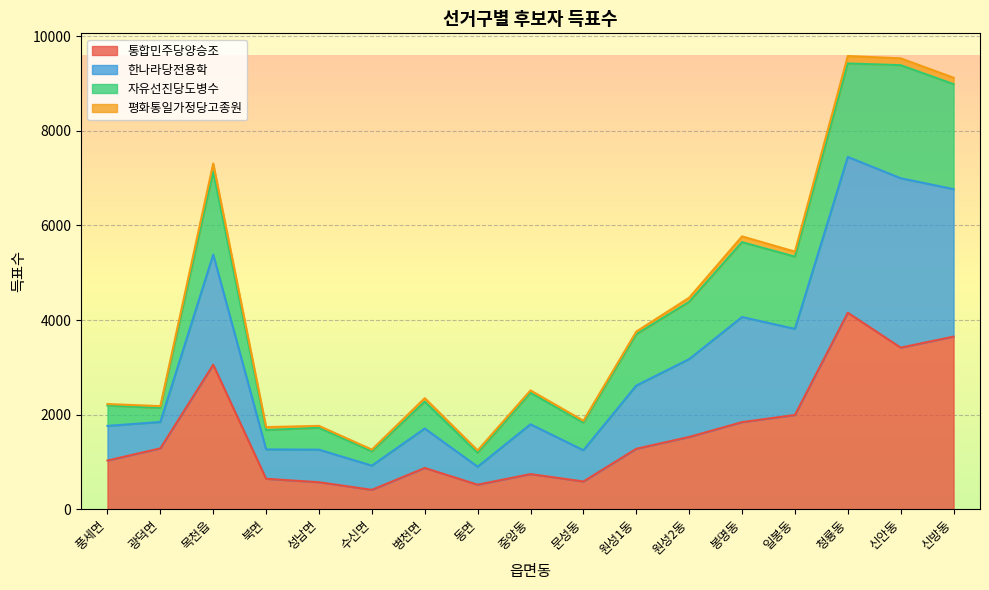

What is the minimum value for 통합민주당양승조?

409